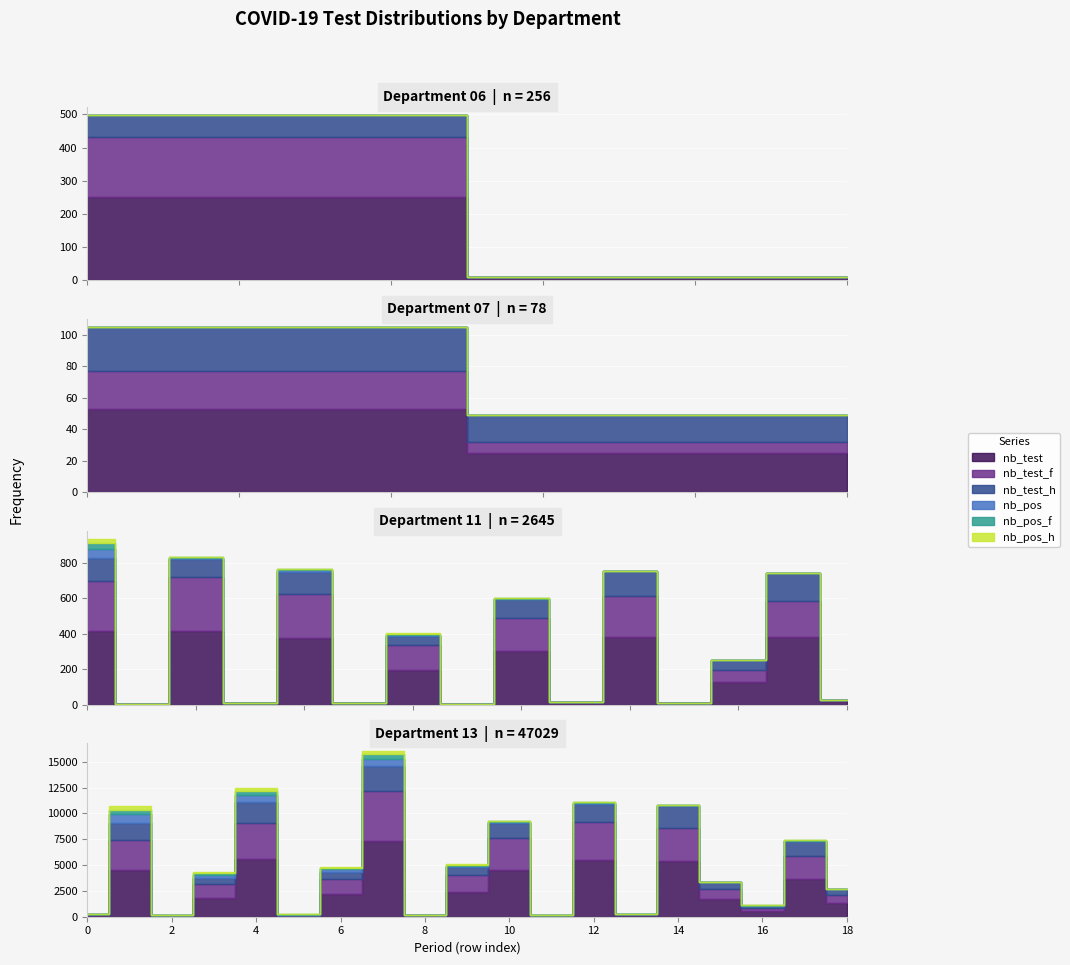

How many values in the nb_test_f series exceed 183?

19